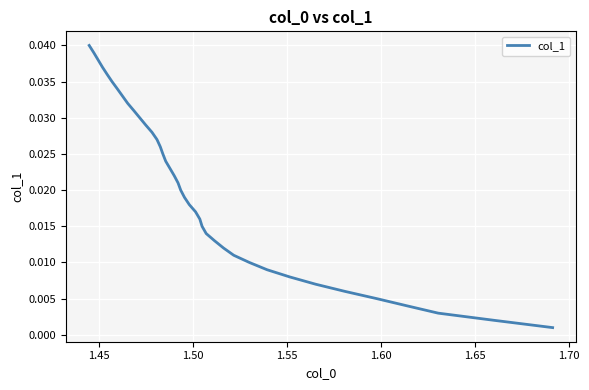

How many lines are shown in the chart?

1